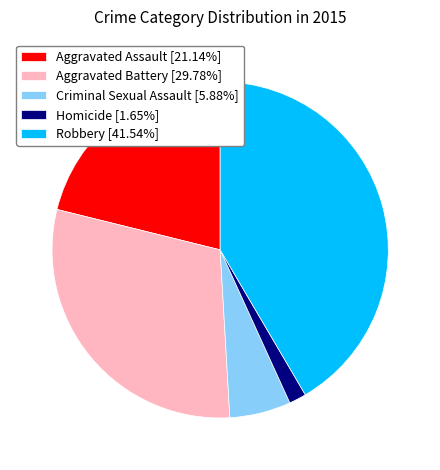

Does any single category account for the majority?

No